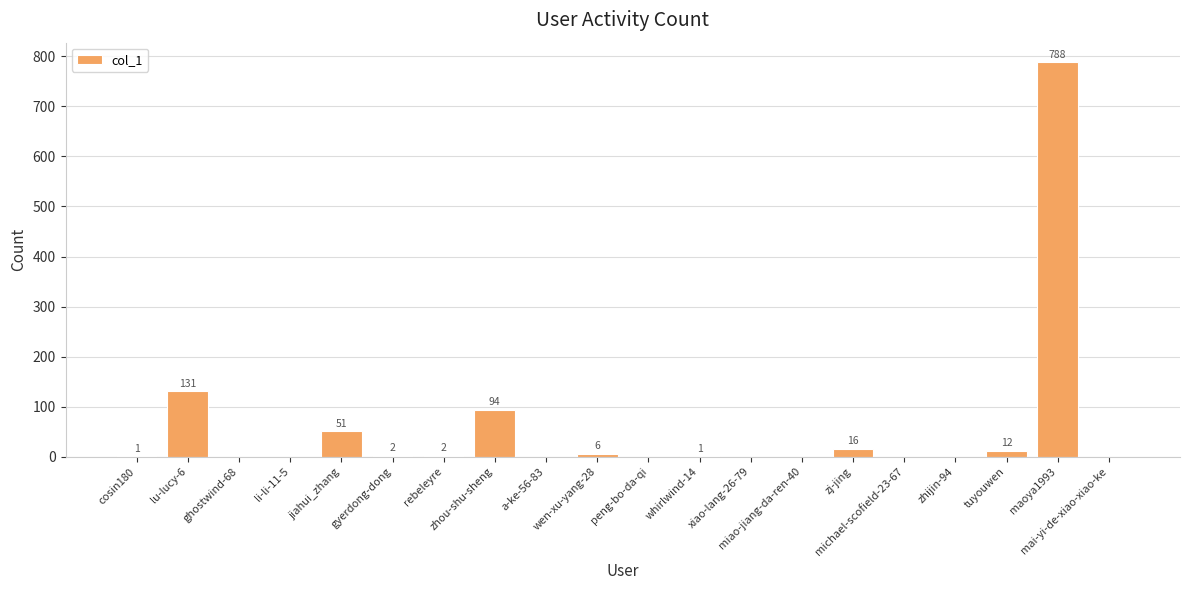

Reading left to right, extract all data points from this chart.

cosin180=1	lu-lucy-6=131	ghostwind-68=0	li-li-11-5=0	jiahui_zhang=51	gyerdong-dong=2	rebeleyre=2	zhou-shu-sheng=94	a-ke-56-83=0	wen-xu-yang-28=6	peng-bo-da-qi=0	whirlwind-14=1	xiao-lang-26-79=0	miao-jiang-da-ren-40=0	zj-jing=16	michael-scofield-23-67=0	zhijin-94=0	tuyouwen=12	maoya1993=788	mai-yi-de-xiao-xiao-ke=0